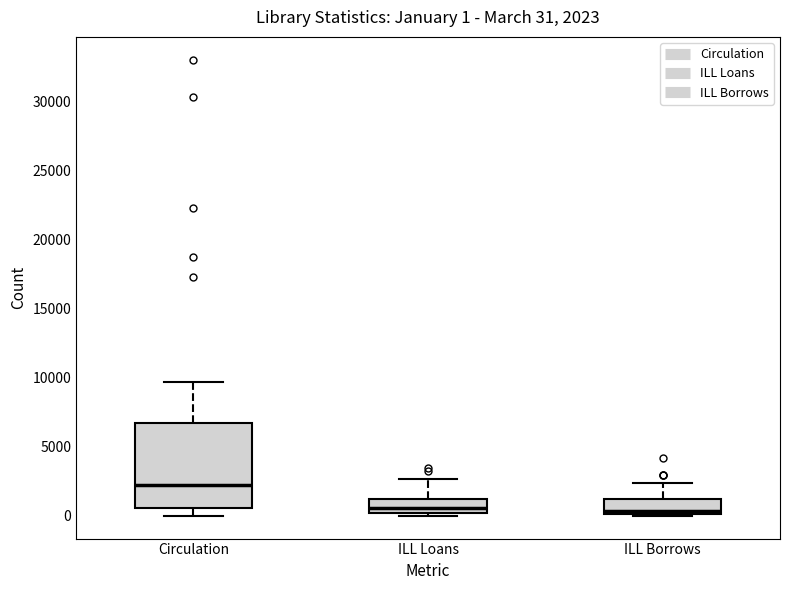

Comparing the boxes themselves (not the whiskers), which one is the tallest?

Circulation